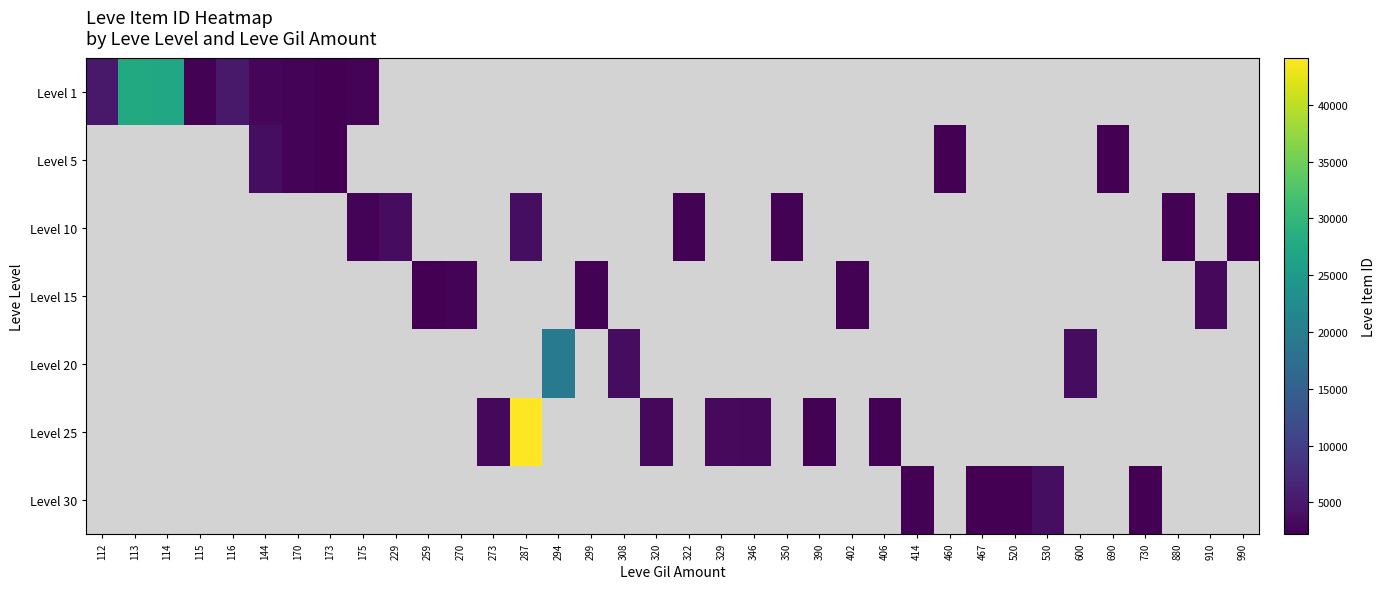

Is the value of Level 25 at 530 greater than the value of Level 15 at 273?

No